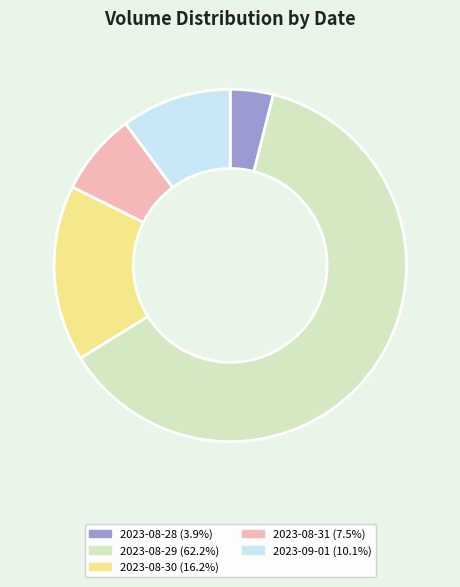

Does 2023-08-28 account for over 50% of the chart?

No